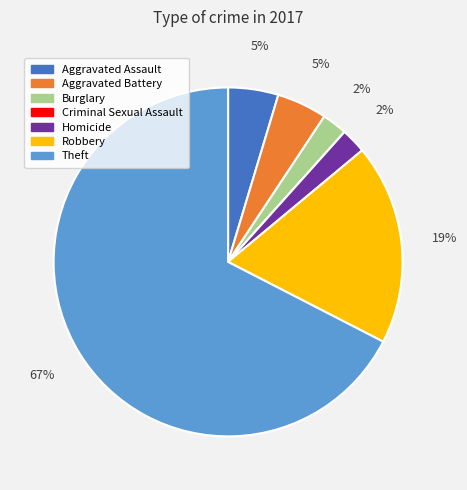

To the nearest percent, what is the difference between the largest and smallest slice percentages?

67%